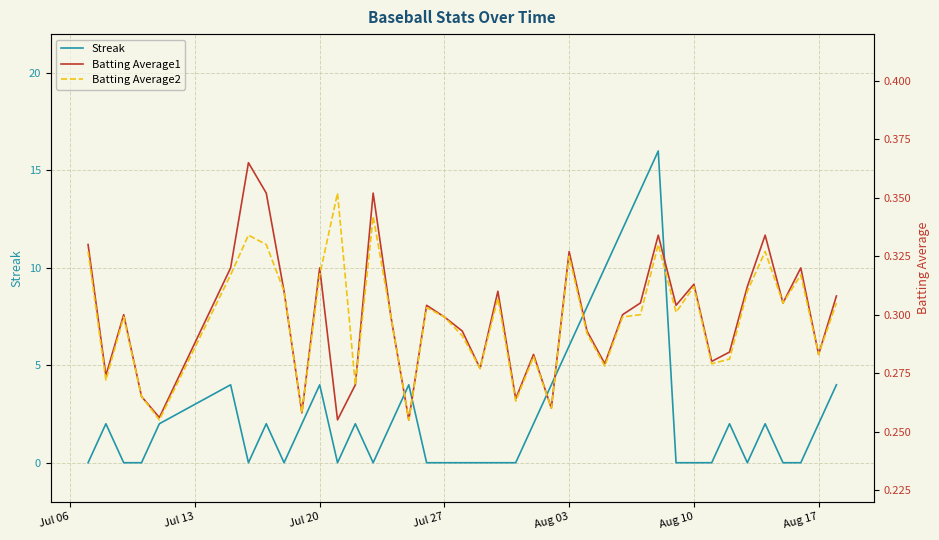

At how many categories does at least one series exceed 11?

3